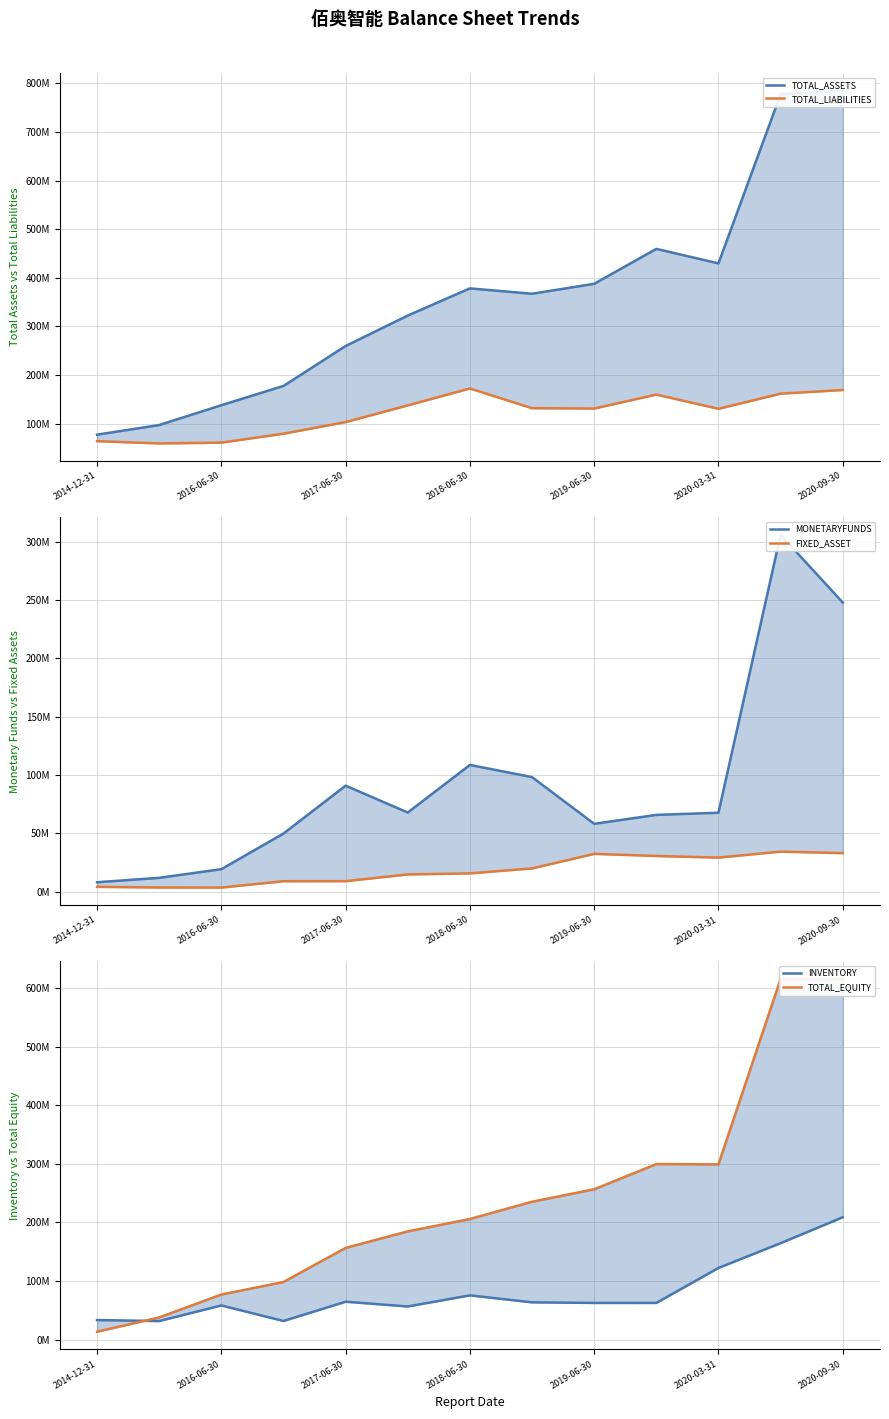

Where is the first local maximum for FIXED_ASSET?

2019-06-30